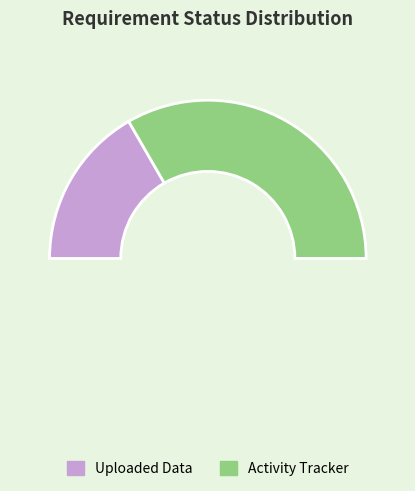

To the nearest percent, what percentage of the pie is Uploaded Data?

33%